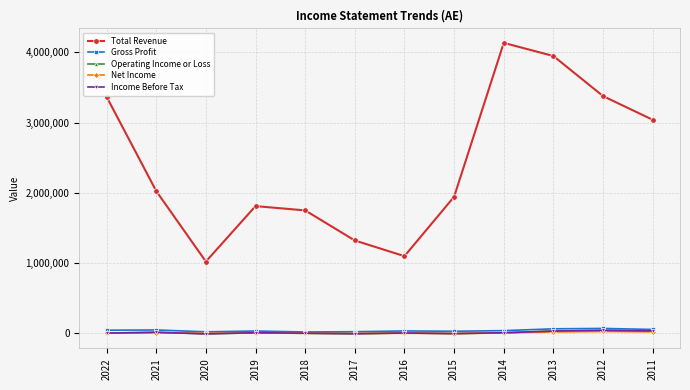

Which series has the largest total across all categories?

Total Revenue